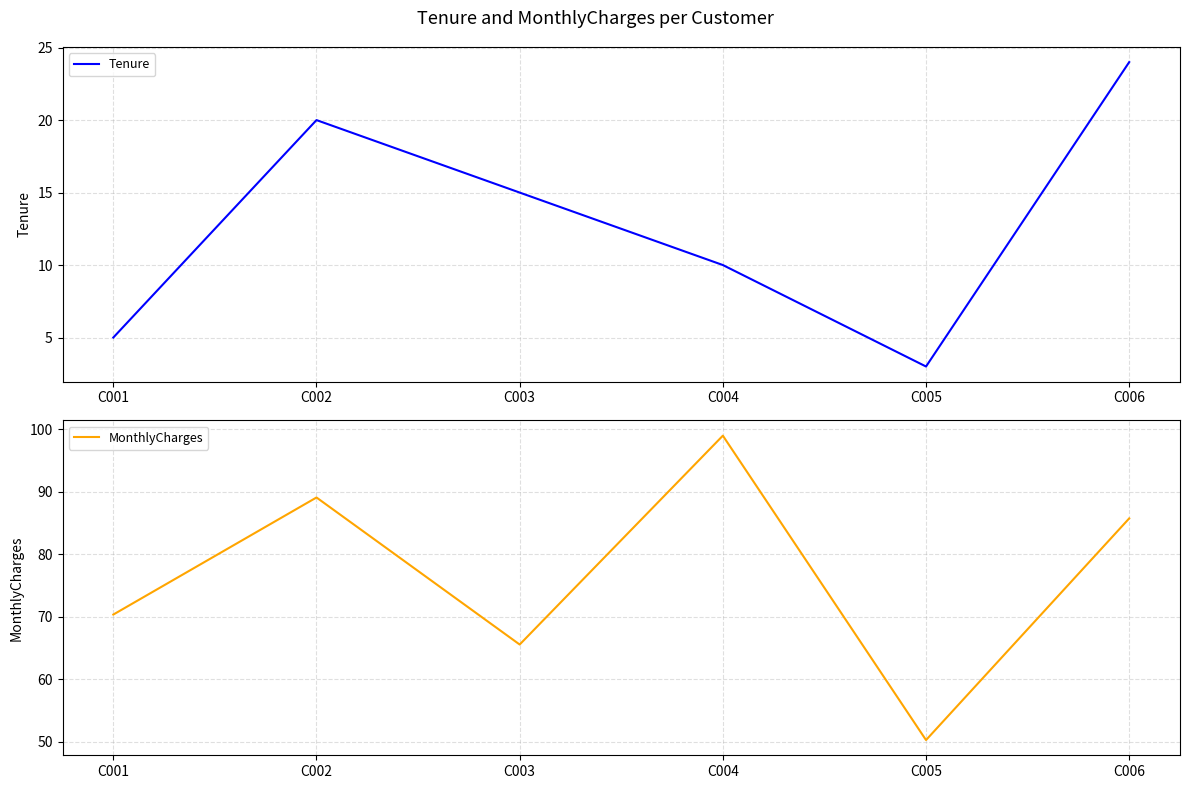

What is the difference between the maximum and minimum values in the Tenure series?

21